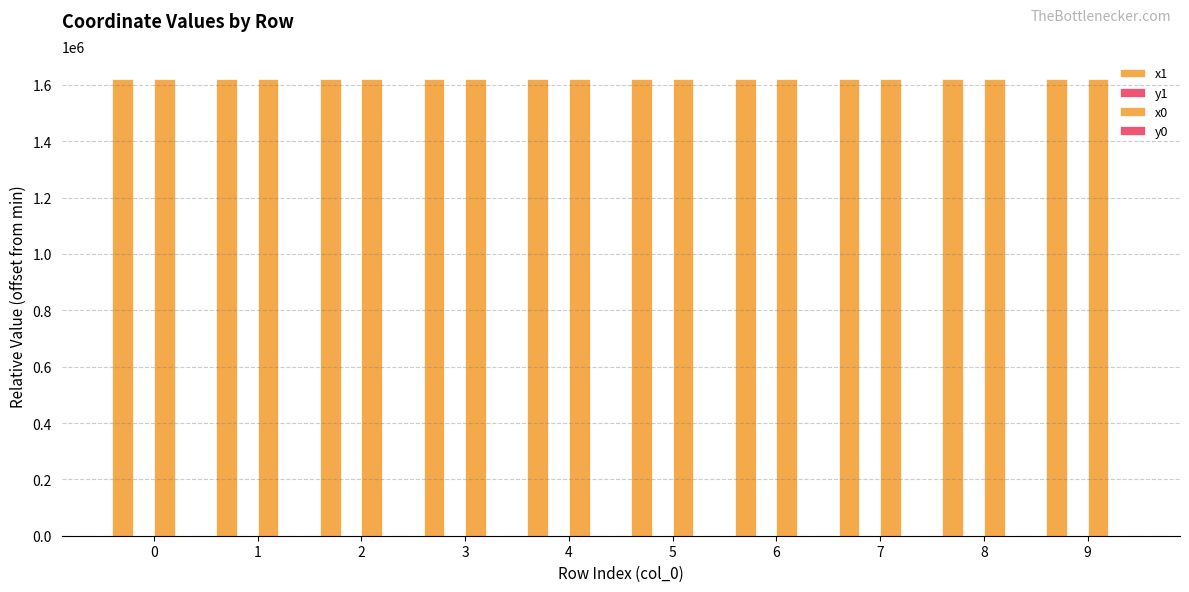

Which series has the largest range (max minus min)?

x1